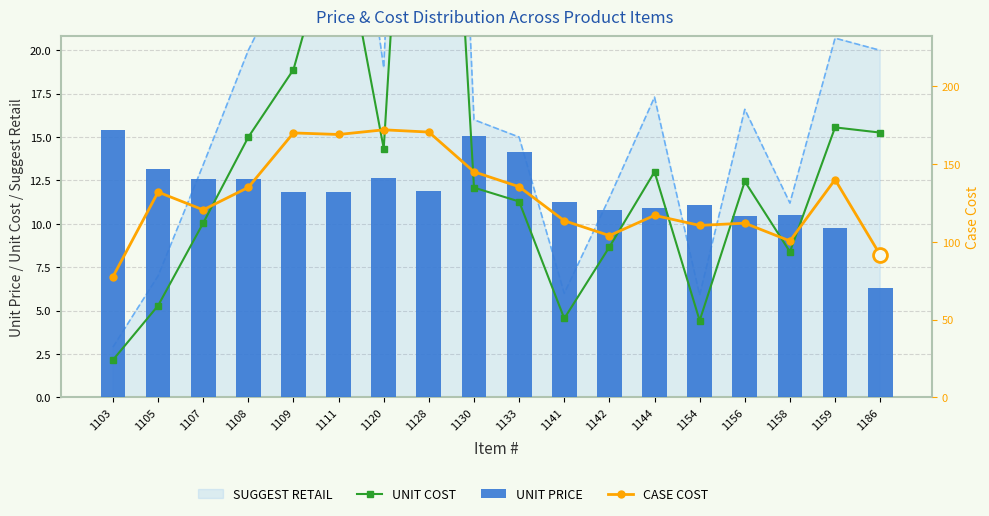

Which series has the largest total across all categories?

CASE COST